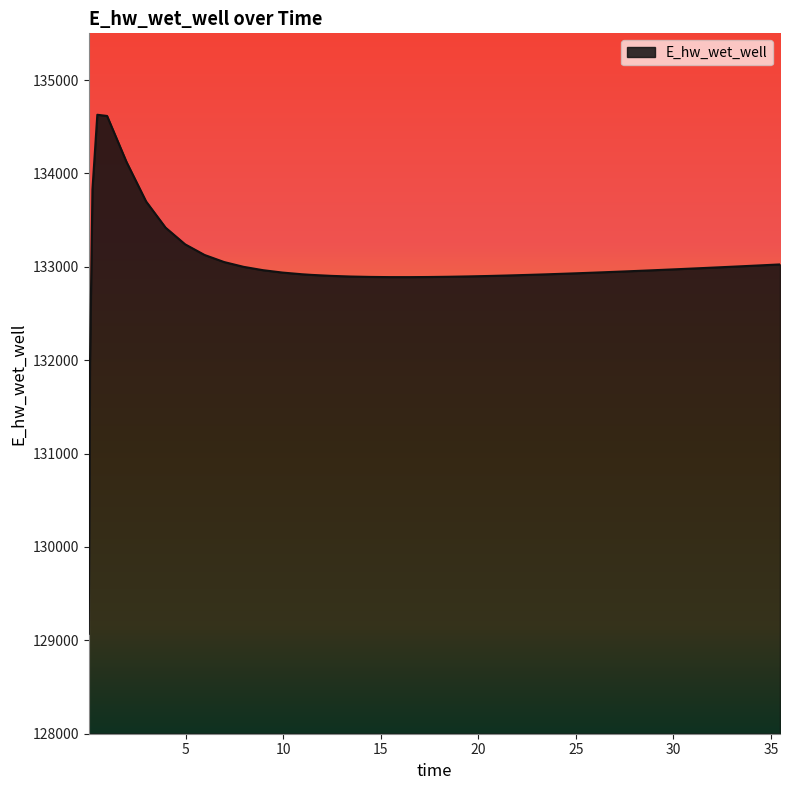

What is the difference between the maximum and minimum values?

5557.7